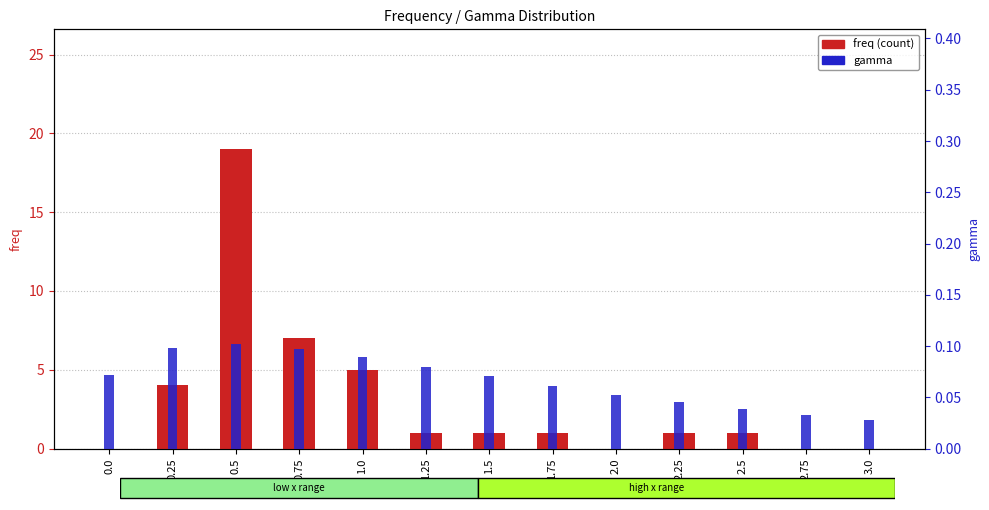

Reading left to right, what are all the values shown in this chart?

freq (count): 0.0=0.0	0.25=4.0	0.5=19.0	0.75=7.0	1.0=5.0	1.25=1.0	1.5=1.0	1.75=1.0	2.0=0.0	2.25=1.0	2.5=1.0	2.75=0.0	3.0=0.0
gamma: 0.0=0.1	0.25=0.1	0.5=0.1	0.75=0.1	1.0=0.1	1.25=0.1	1.5=0.1	1.75=0.1	2.0=0.1	2.25=0.0	2.5=0.0	2.75=0.0	3.0=0.0